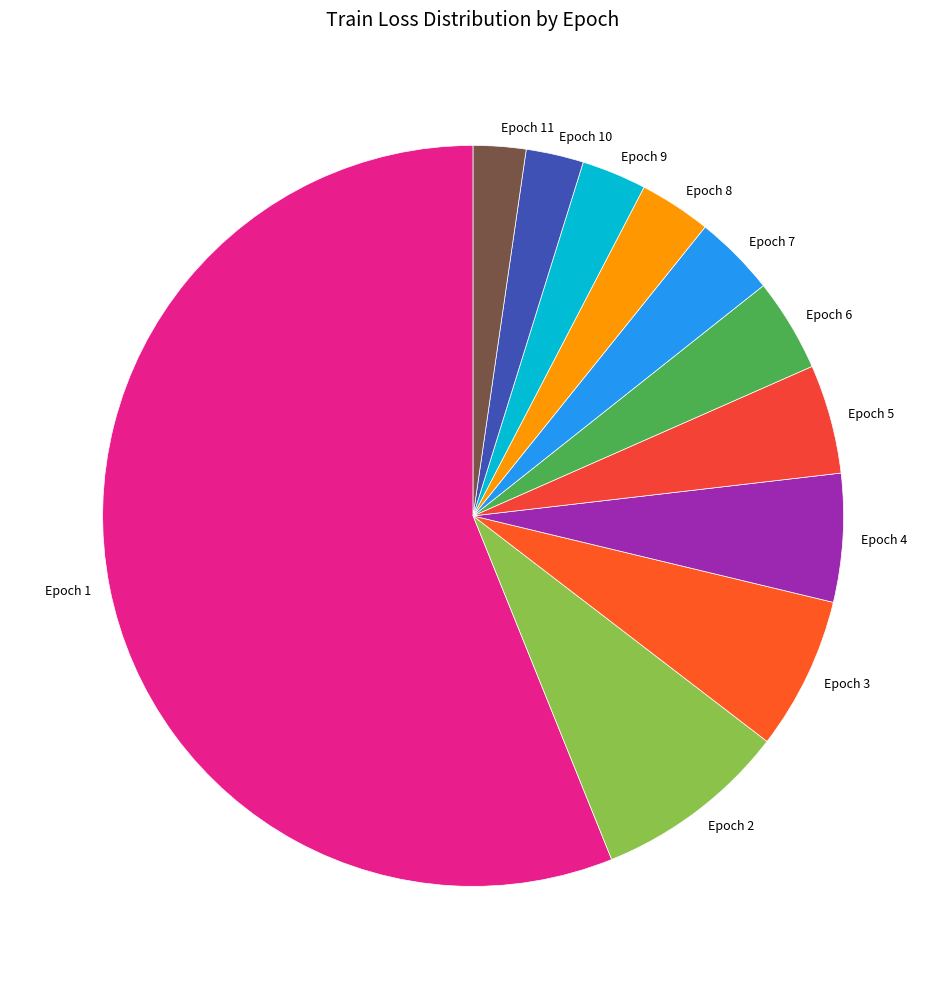

Is it true that Epoch 2 is 22% of the pie?

False